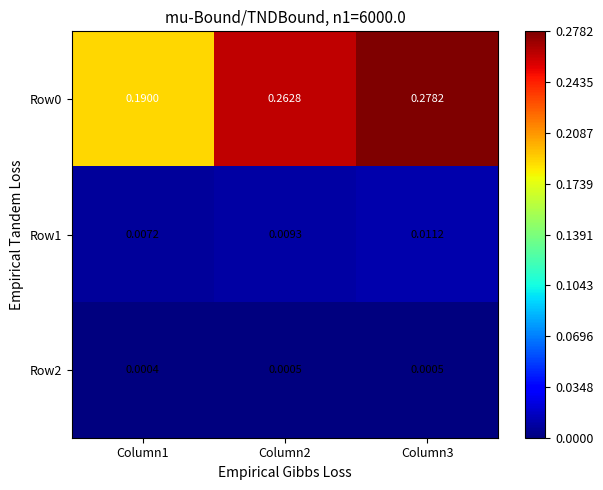

Is the value of Row1 at Column3 greater than the value of Row0 at Column1?

No